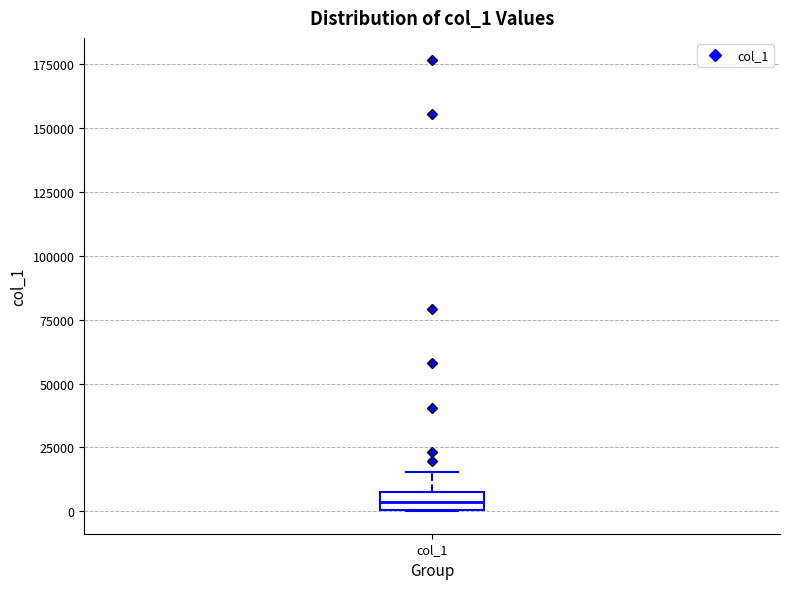

Where does the upper whisker of the box for col_1 end on the y-axis? The values are not printed on the chart, so give them approximately, as read against the axis.

15000